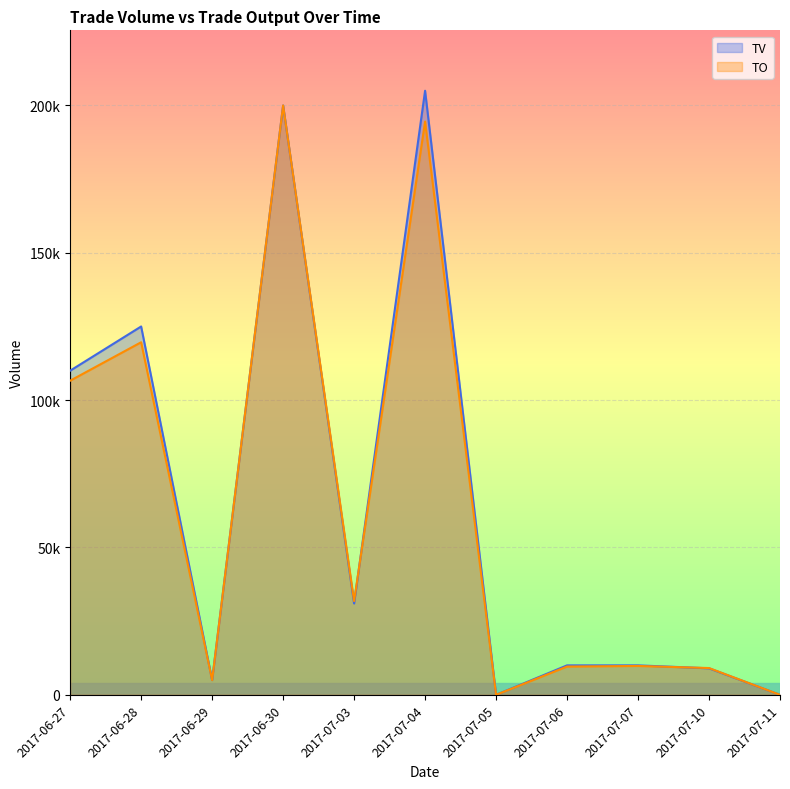

How many times do TV and TO cross each other?

2